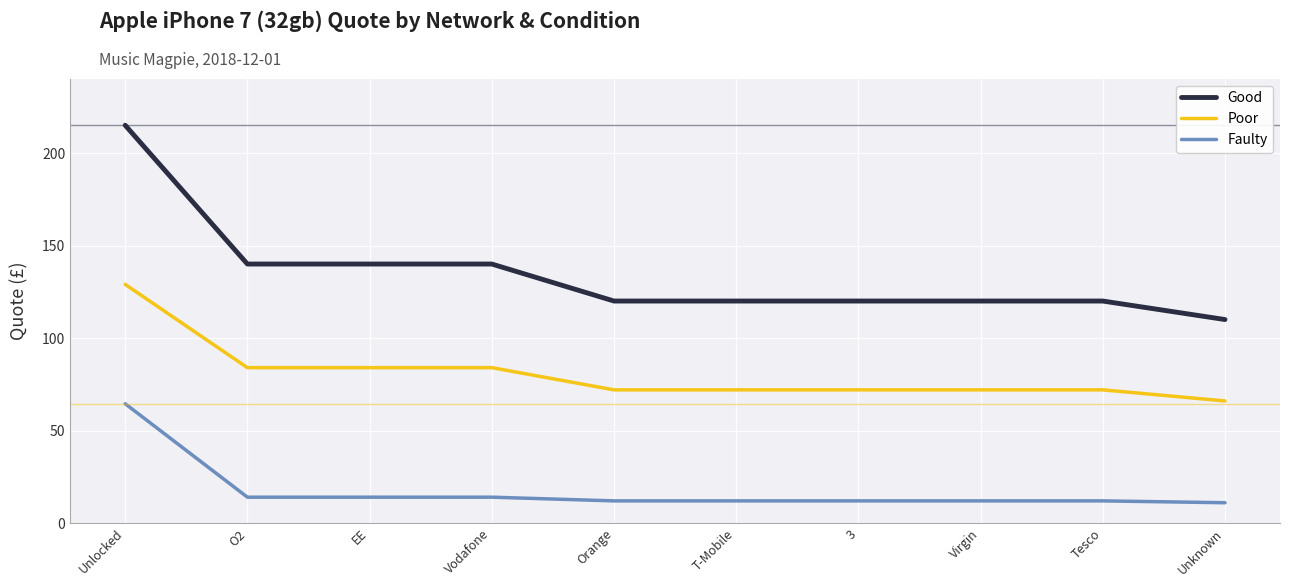

Is it true that Good equals 110.0 at Unknown?

True